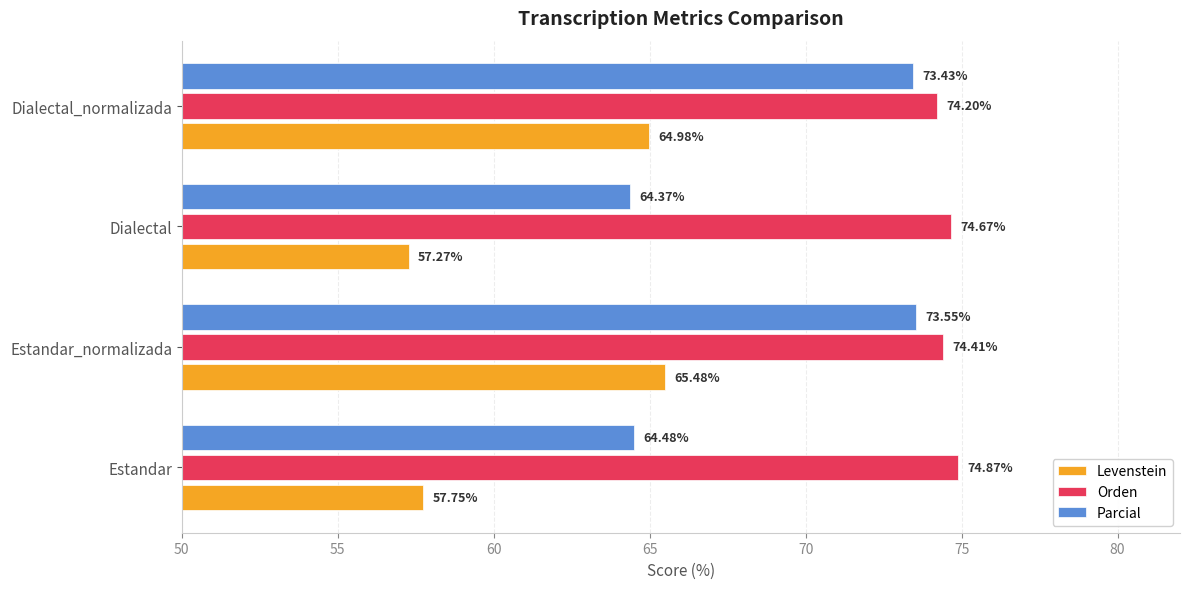

Which series has the largest total across all categories?

Orden